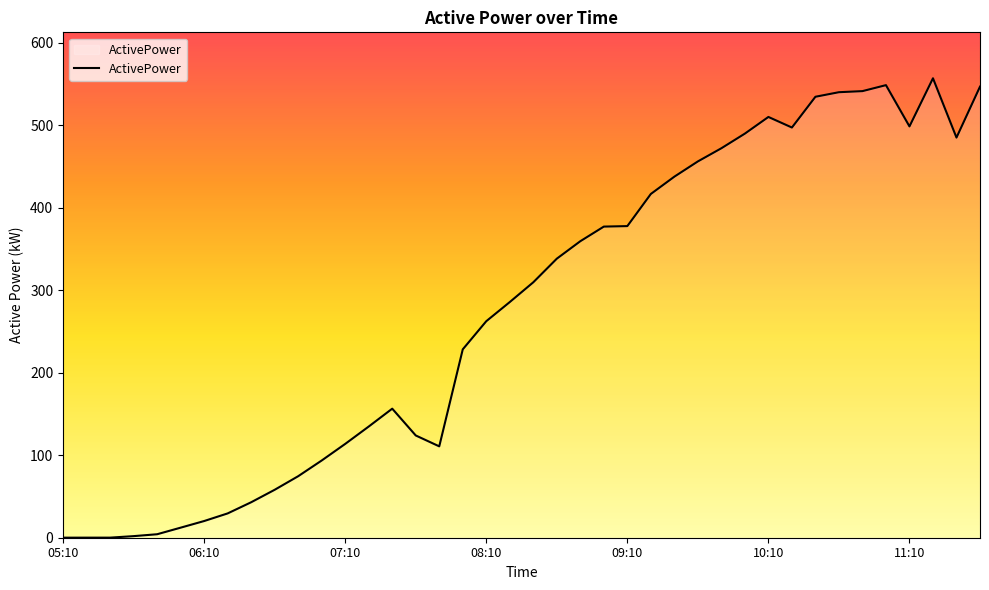

What is the label of the 27th point from the right?

07:20